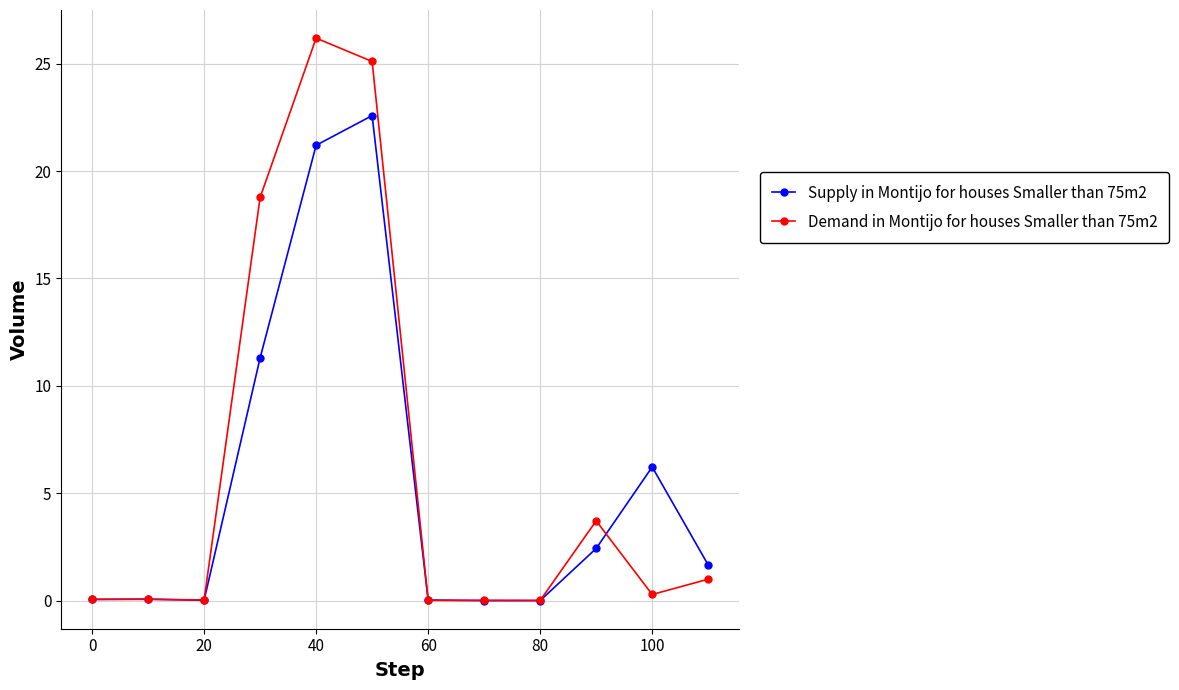

What is the value of the Demand in Montijo for houses Smaller than 75m2 point at the 6th from the left?

25.1